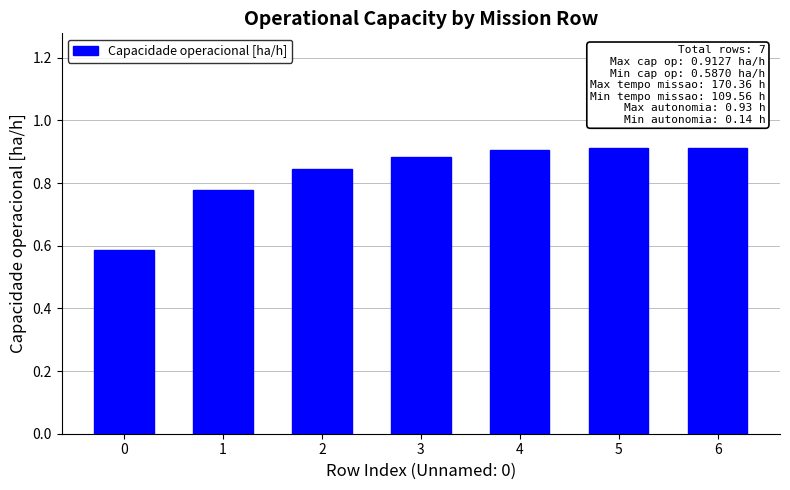

Count the number of data series in this chart.

1